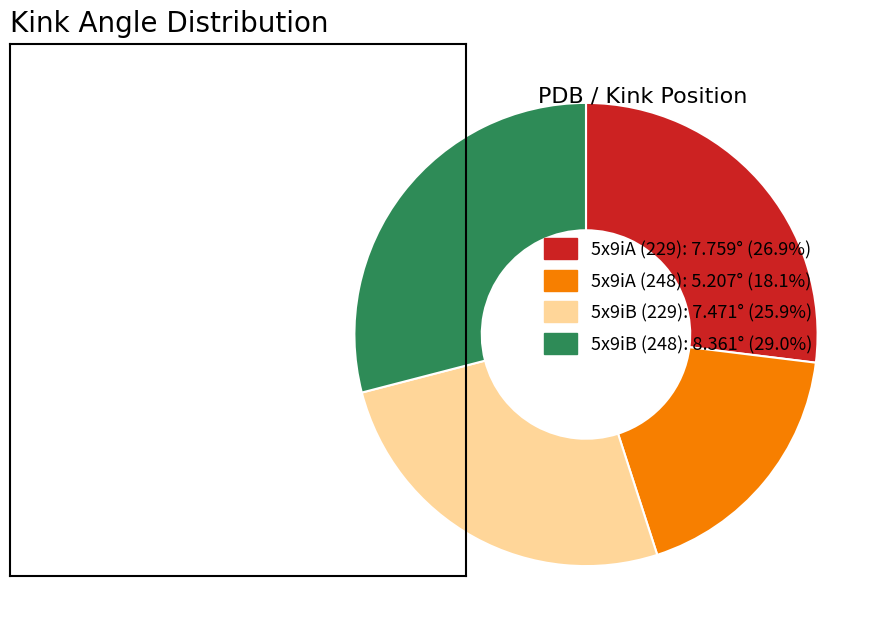

Approximately how many times larger is the value at 5x9iB (248): 8.361° (29.0%) compared to 5x9iB (229): 7.471° (25.9%)?

1.1